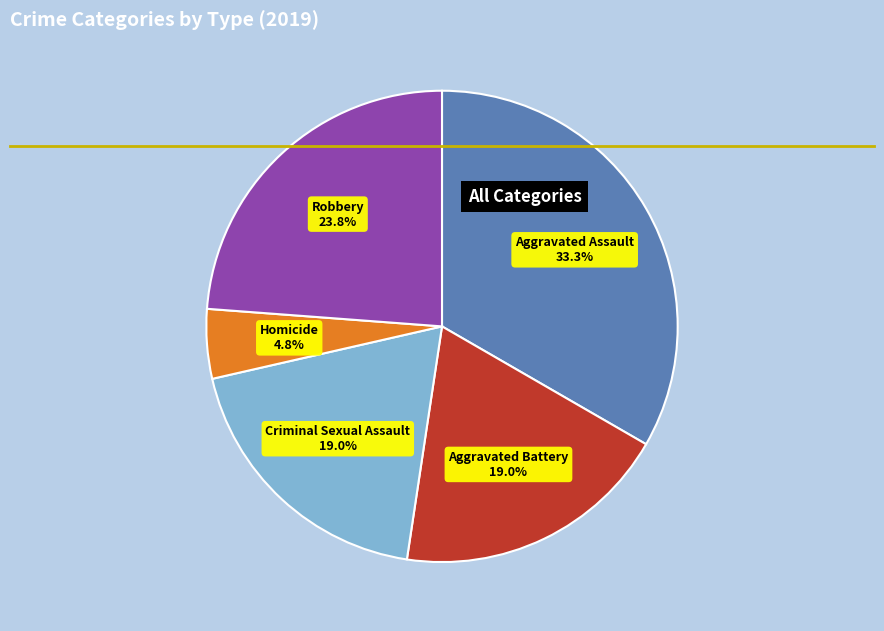

How many segments does this pie chart have?

5